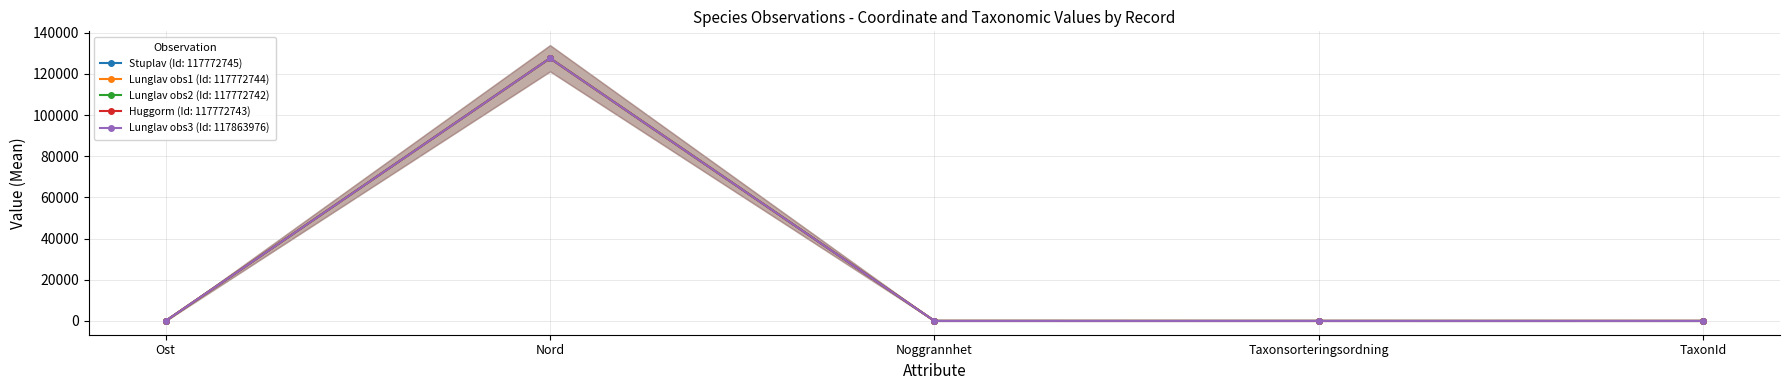

Between which two adjacent categories do Lunglav obs2 (Id: 117772742) and Lunglav obs1 (Id: 117772744) first intersect?

Ost and Nord